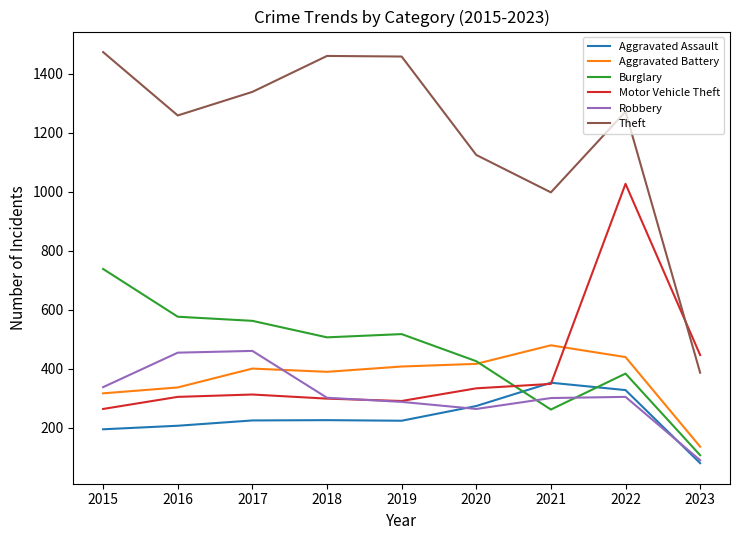

What is the highest value of the Burglary series?

738